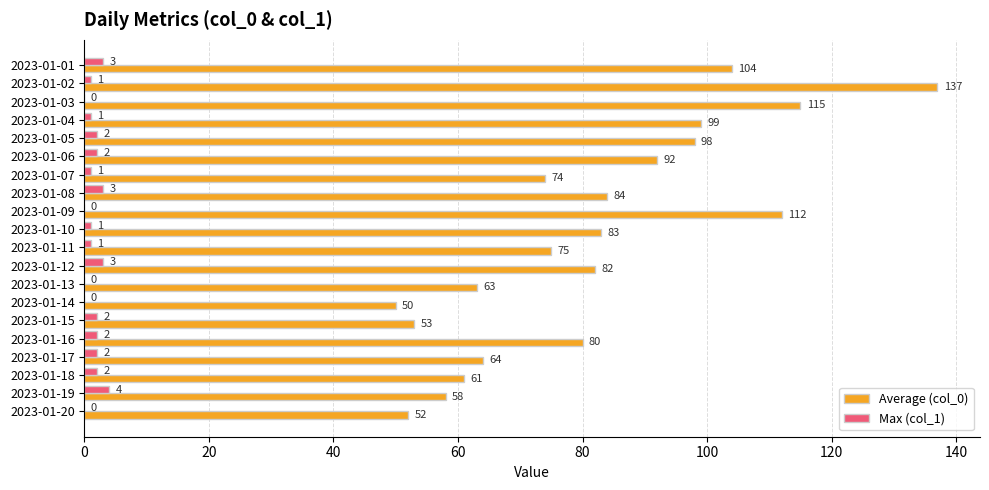

Between 2023-01-06 and 2023-01-14, which series saw the biggest shift?

Average (col_0)